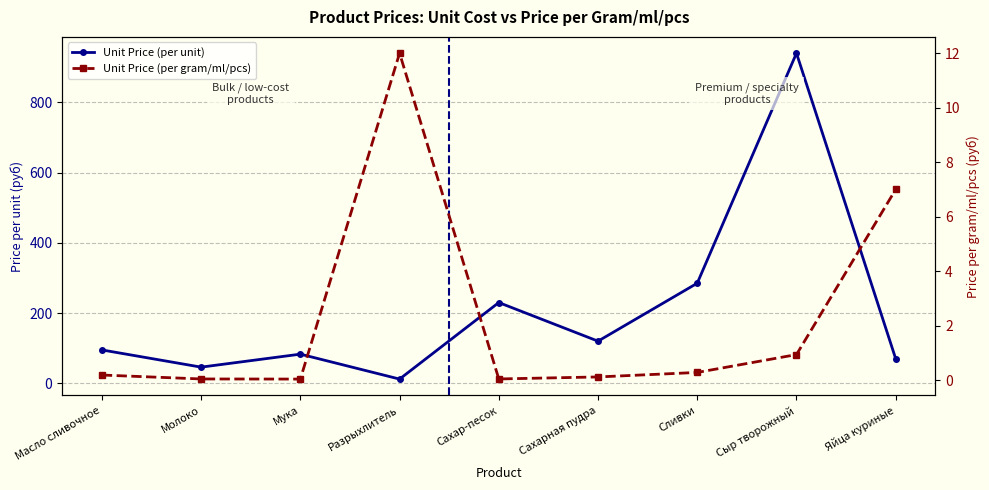

The Unit Price (per gram/ml/pcs) series shows 0.2 at Сахарная пудра. True or false?

False